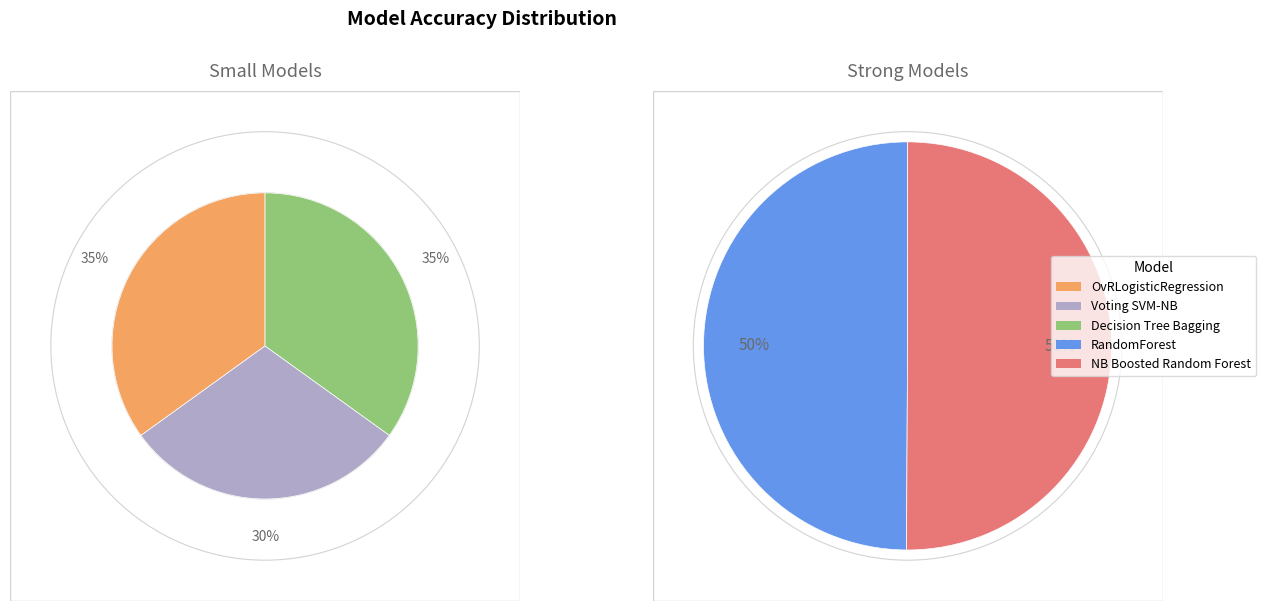

How many segments does this pie chart have?

5